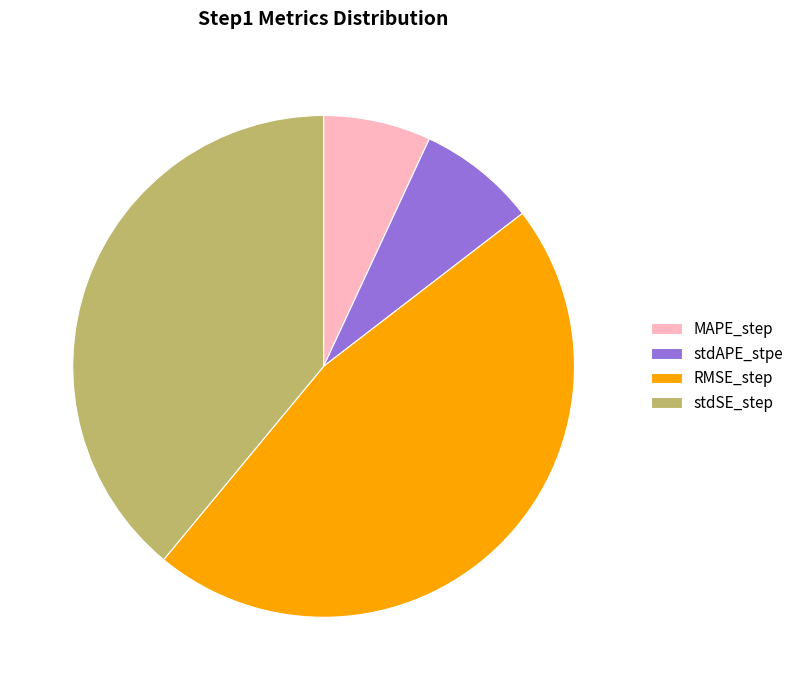

Between stdAPE_stpe and stdSE_step, which is larger?

stdSE_step